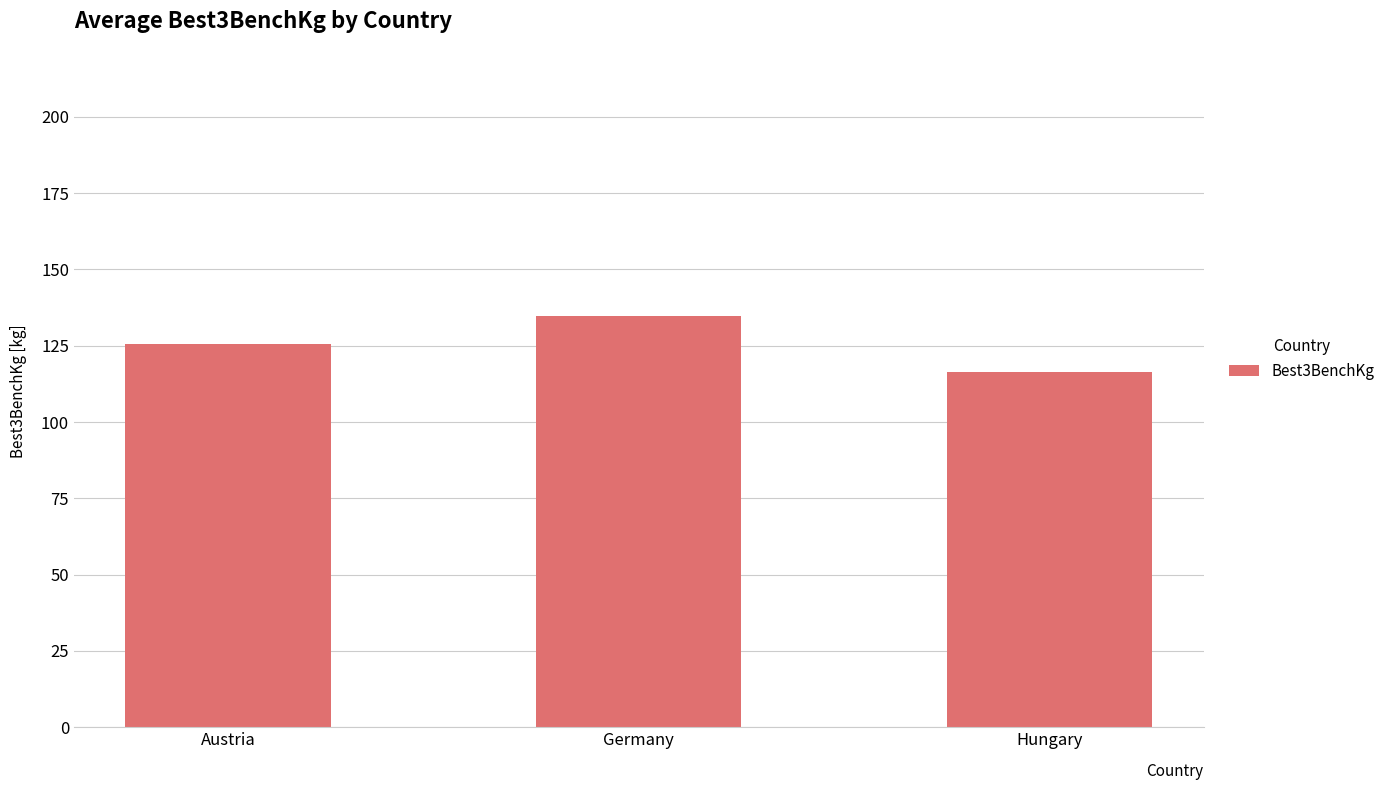

True or false: the data shows 134.6 at Germany.

True